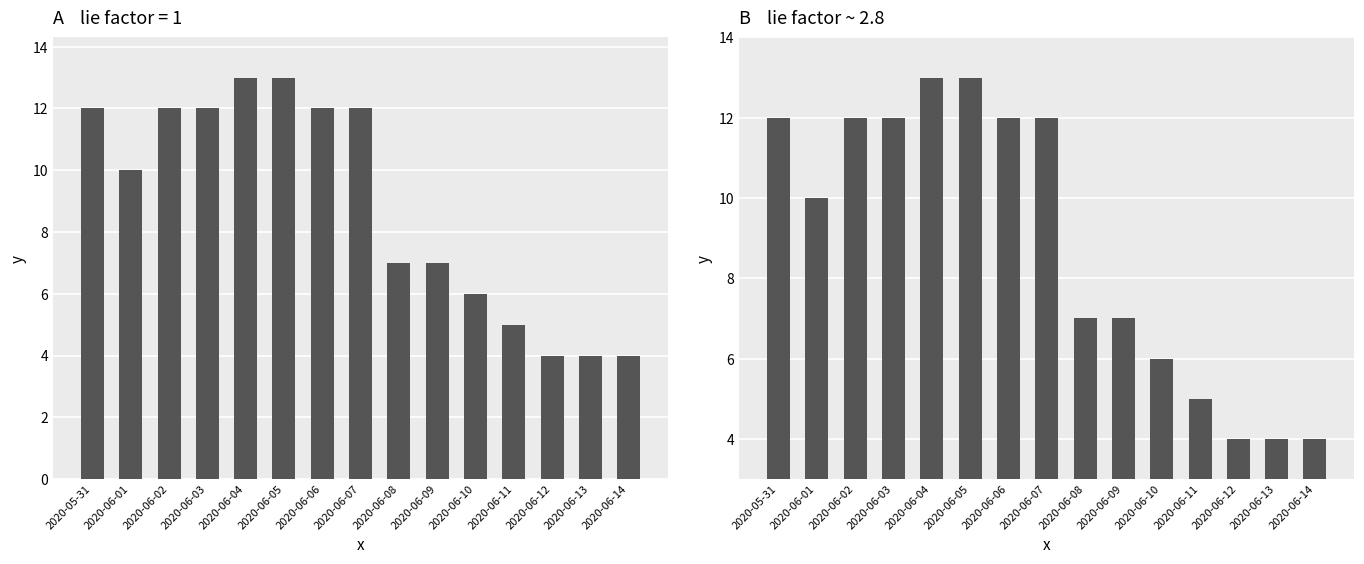

What is the sum of all values?

133